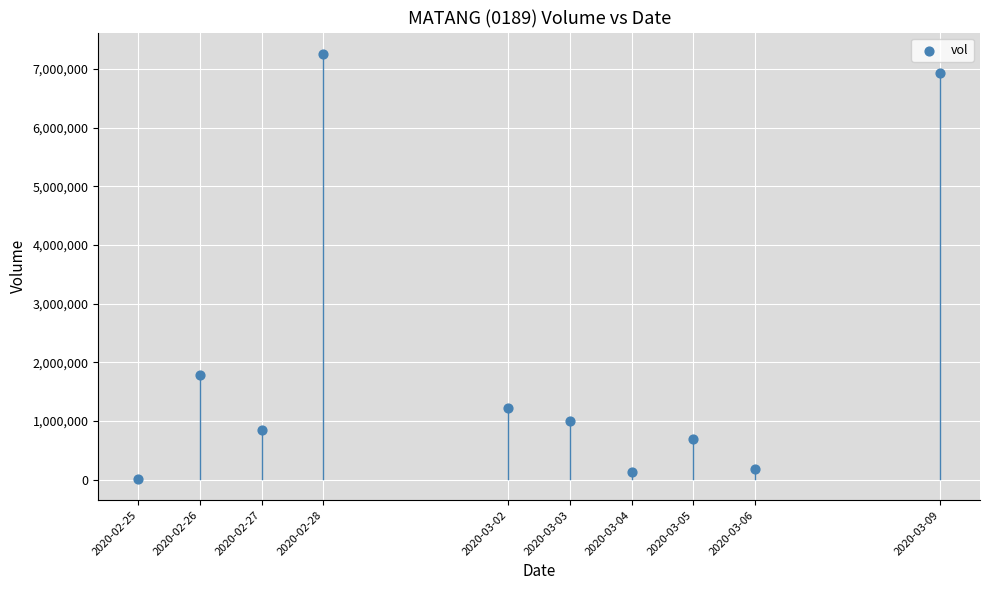

What Y value in the scatter plot is closest to 3637800?

1786300